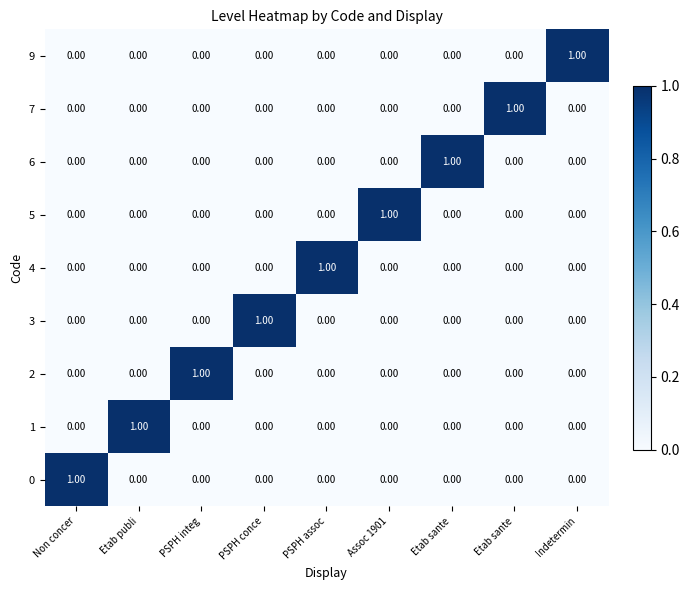

How many data points does each series have?

9